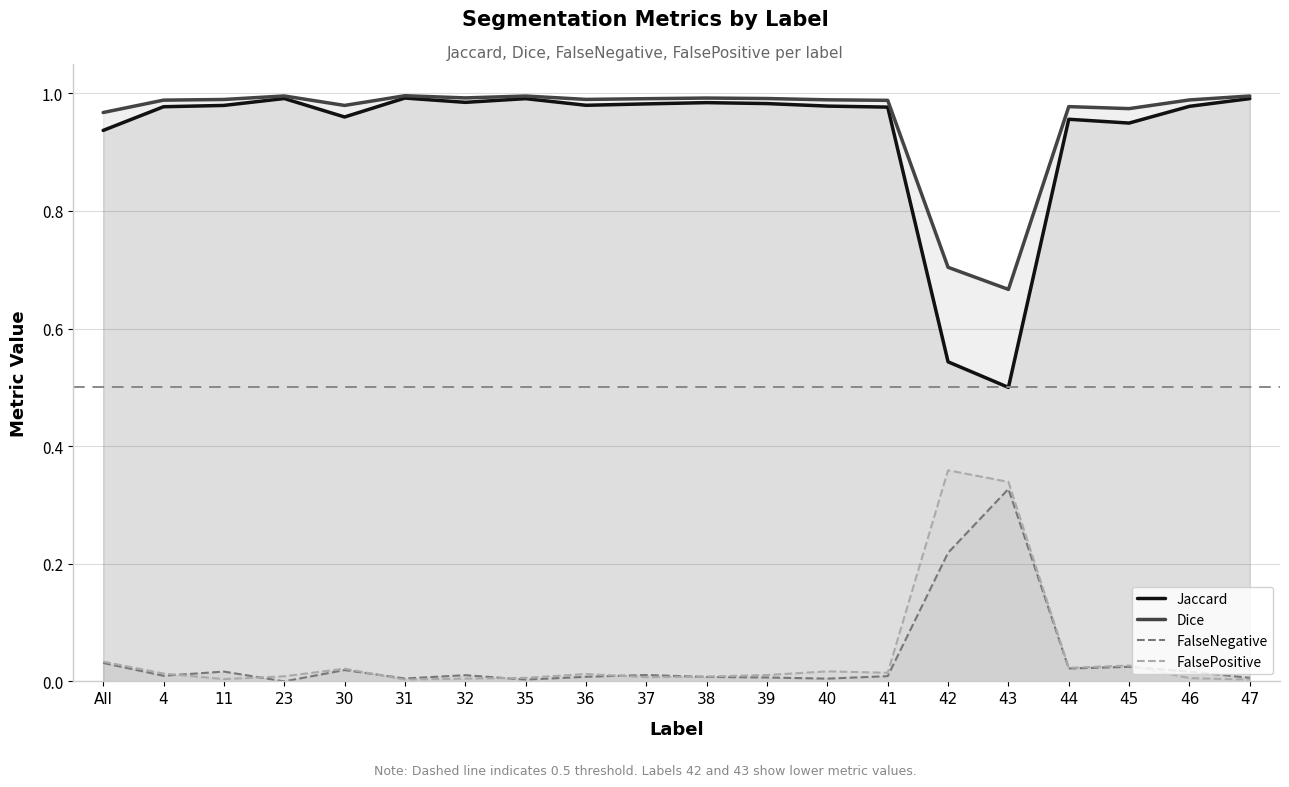

Where is FalseNegative nearest to the value 0?

23